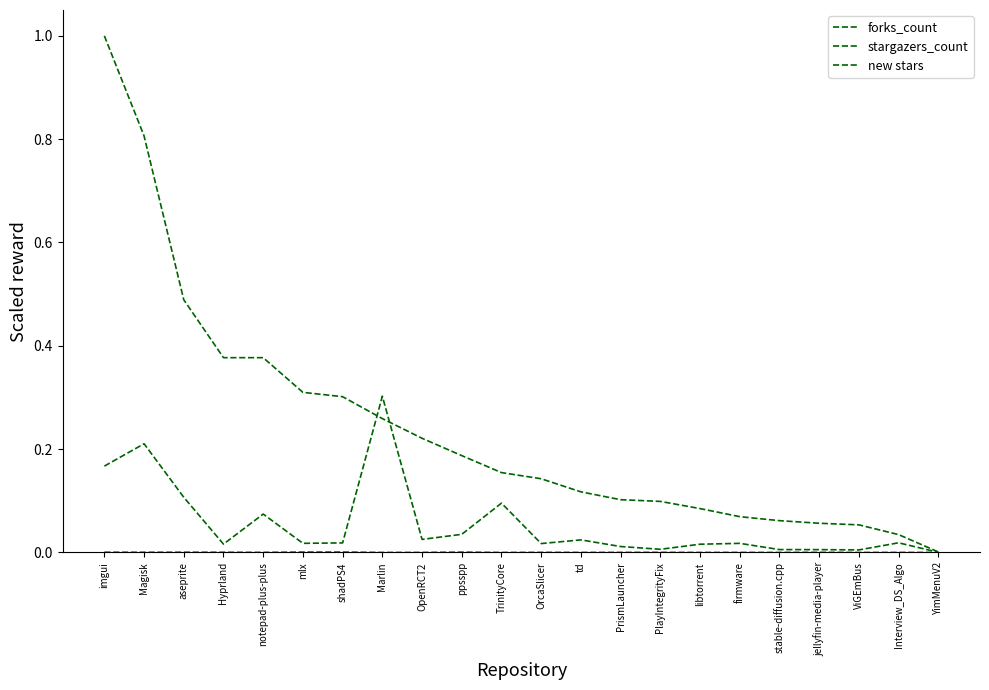

The value of new stars at Interview_DS_Algo is 0.0. True or false?

False